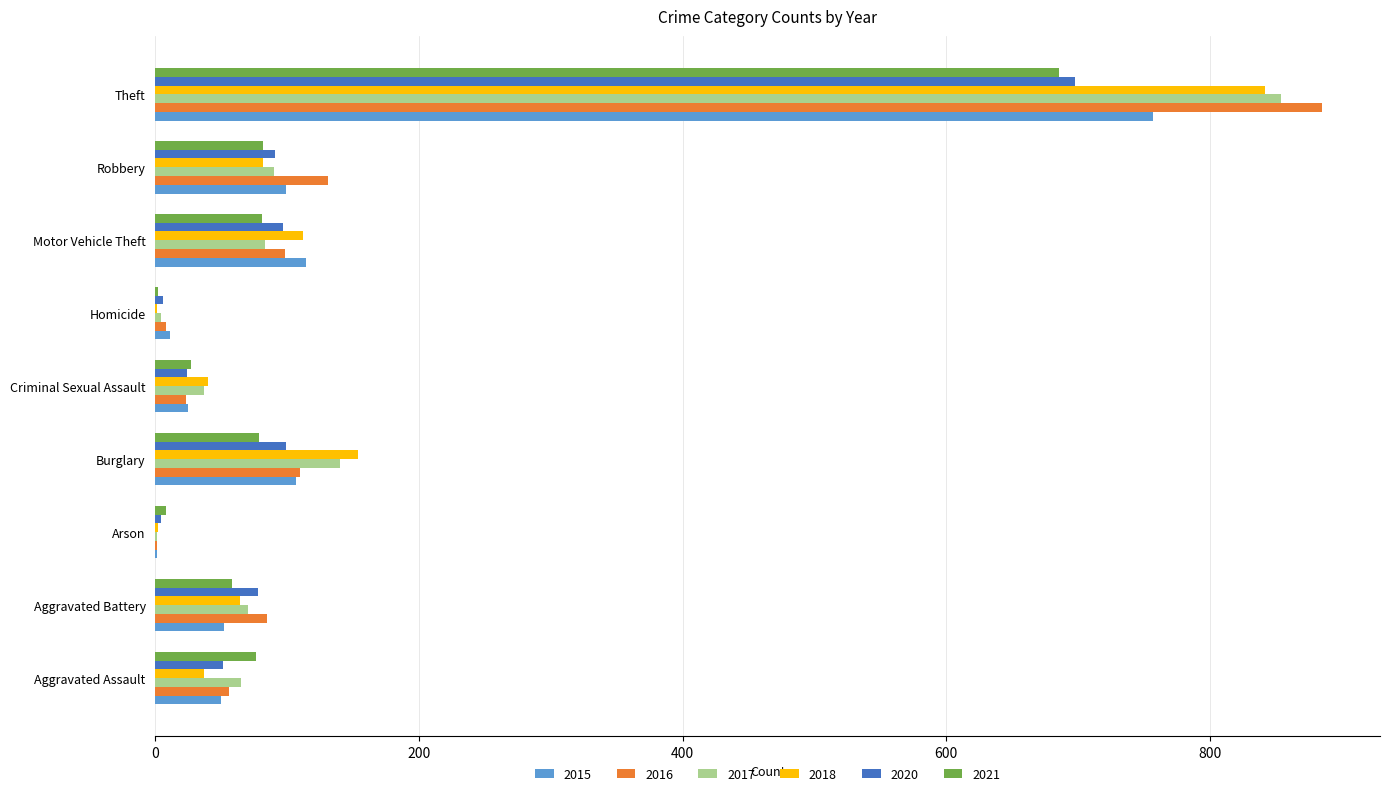

How many categories are shown in the chart?

9